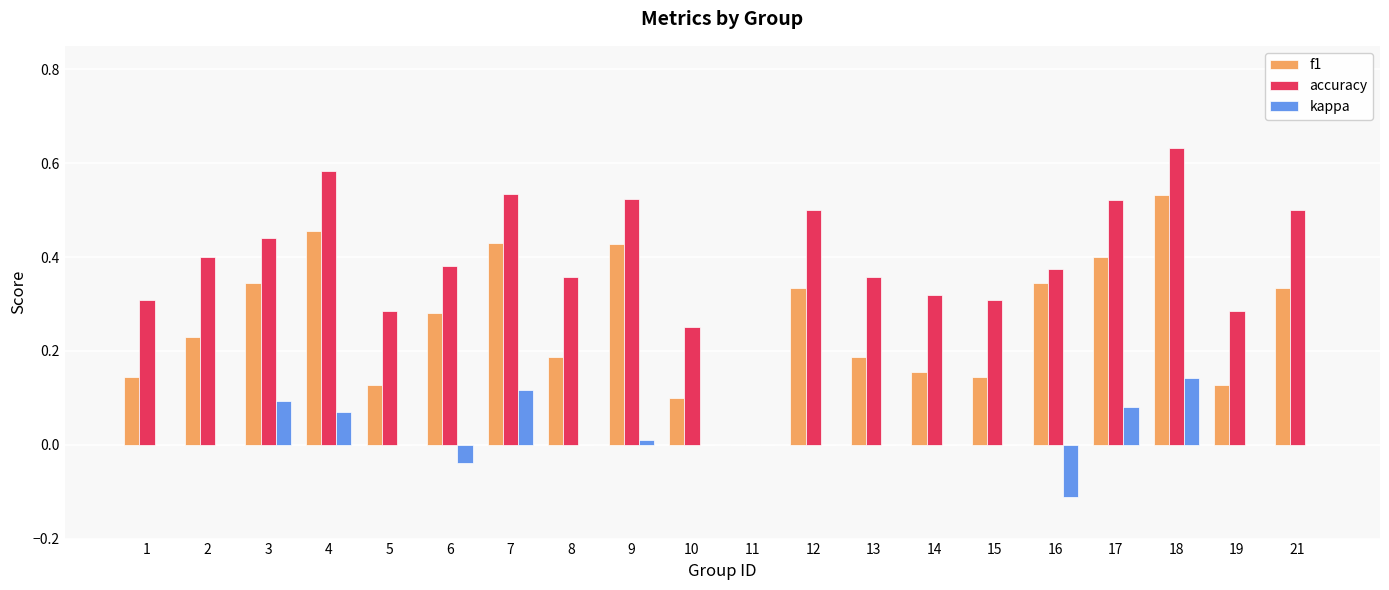

What is the sum of all f1 values?

5.3